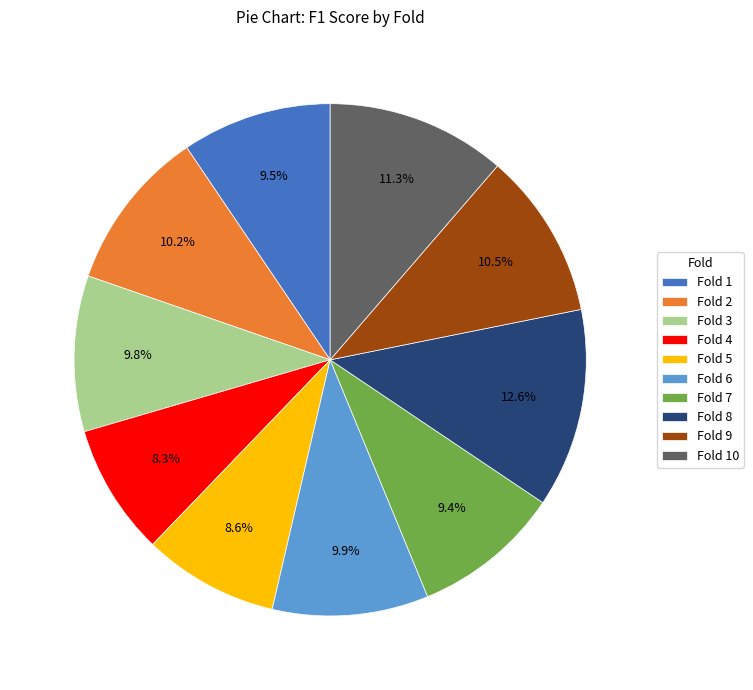

Which has a higher value, Fold 5 or Fold 2?

Fold 2